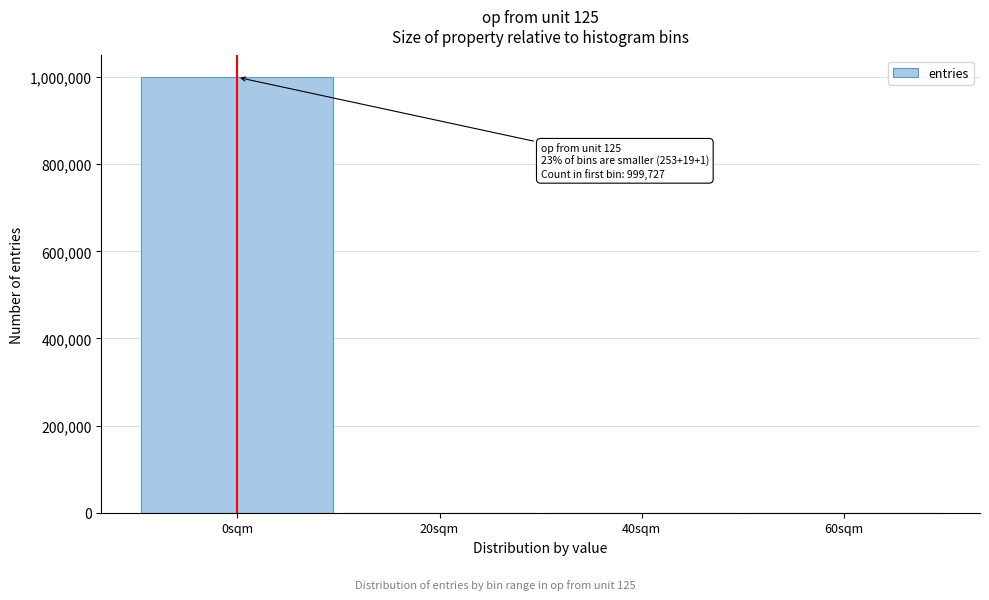

What is the sum of all values?

1000000